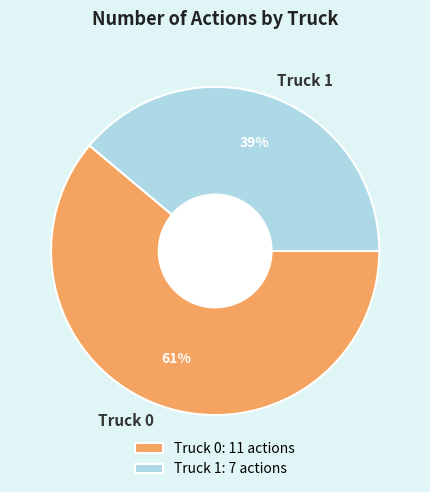

Approximately how many times larger is the value at Truck 0 compared to Truck 1?

1.6